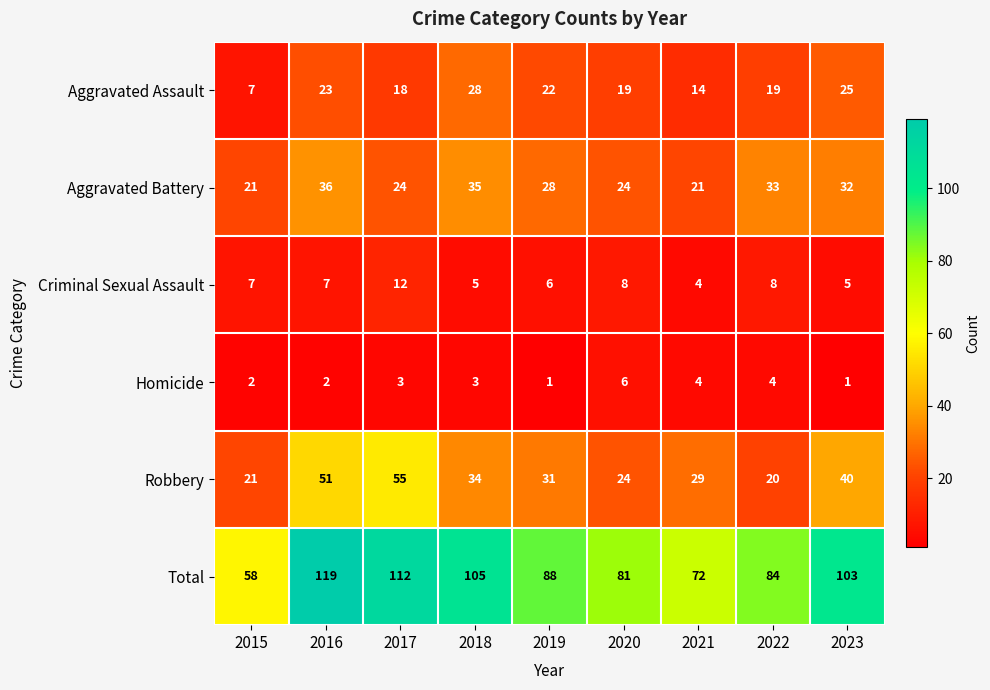

At 2022, list the series in order from largest to smallest.

Total, Aggravated Battery, Robbery, Aggravated Assault, Criminal Sexual Assault, Homicide